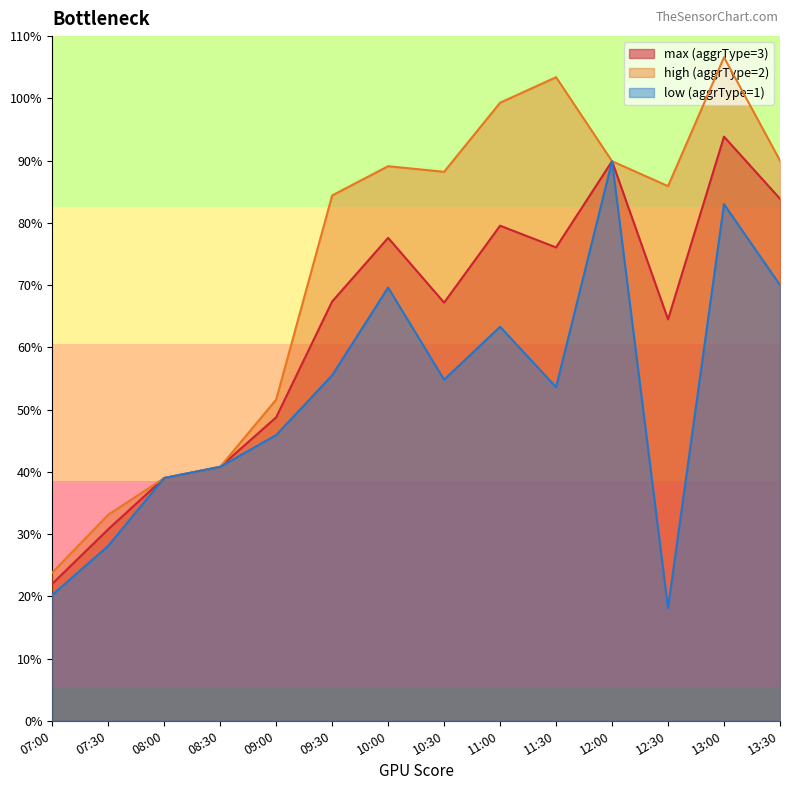

How many interior local peaks does the high (aggrType=2) series have?

3